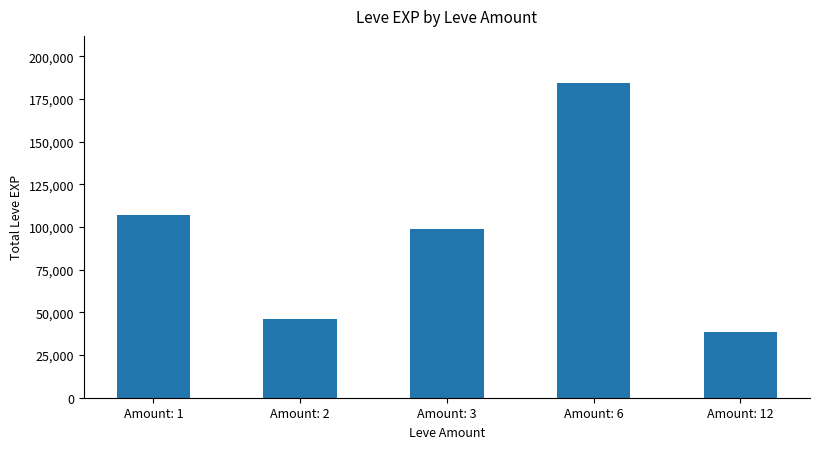

Read the value at Amount: 12.

38760